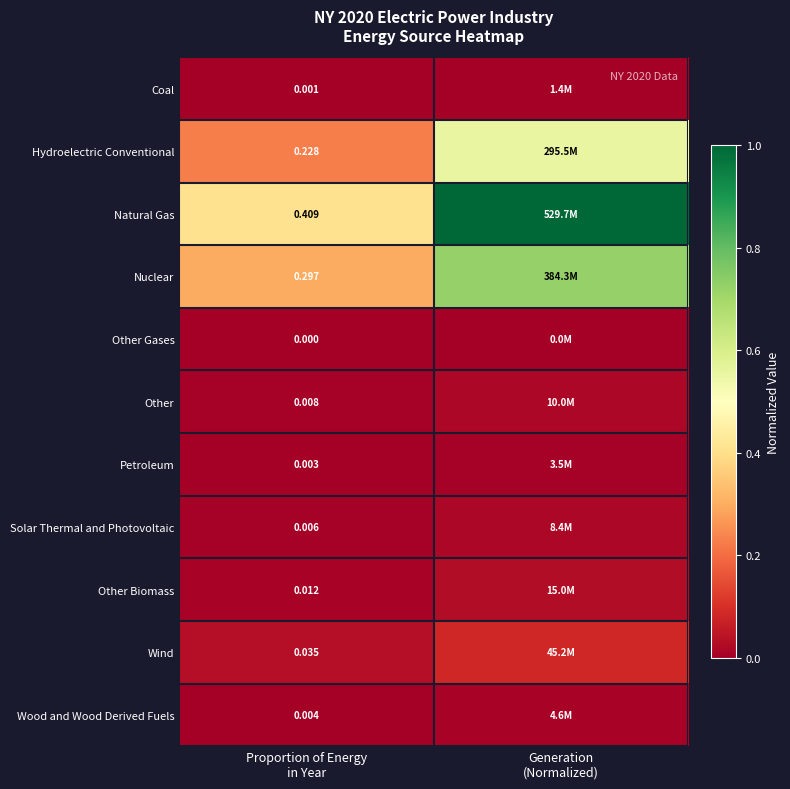

Which has a higher value, Proportion of Energy
in Year or Generation
(Normalized)?

Generation
(Normalized)